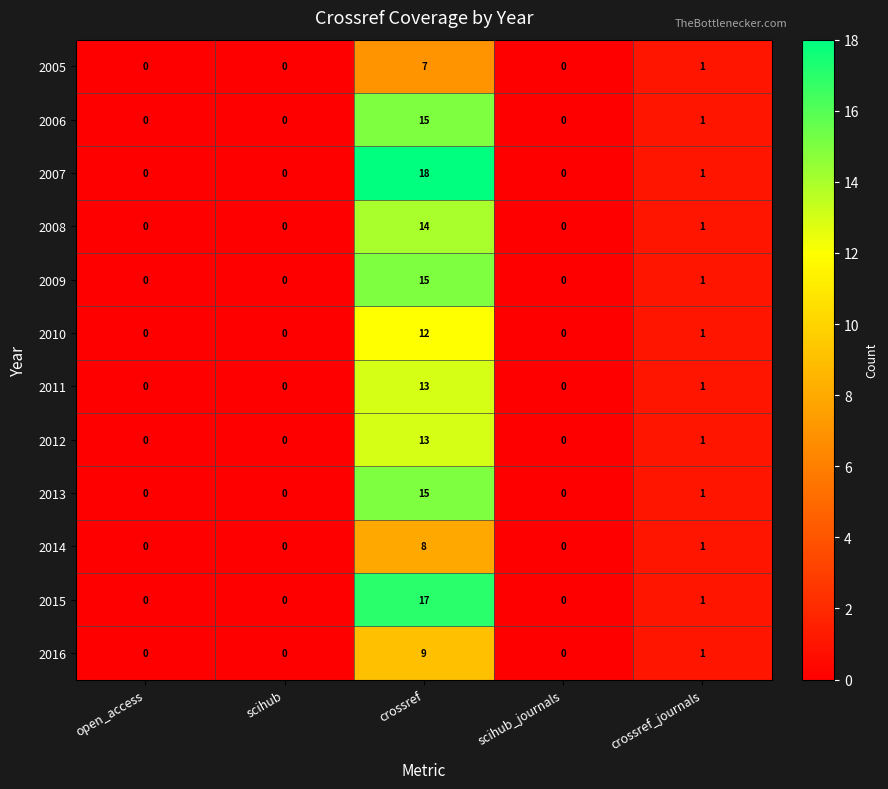

Count the number of categories in the chart.

5